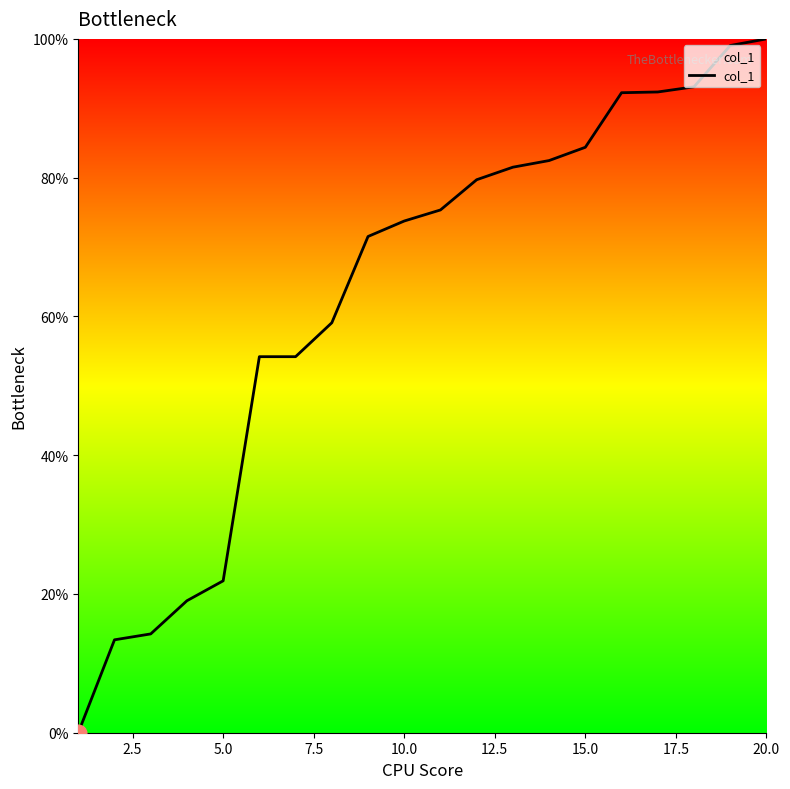

What is the difference between the maximum and minimum values?

100.0